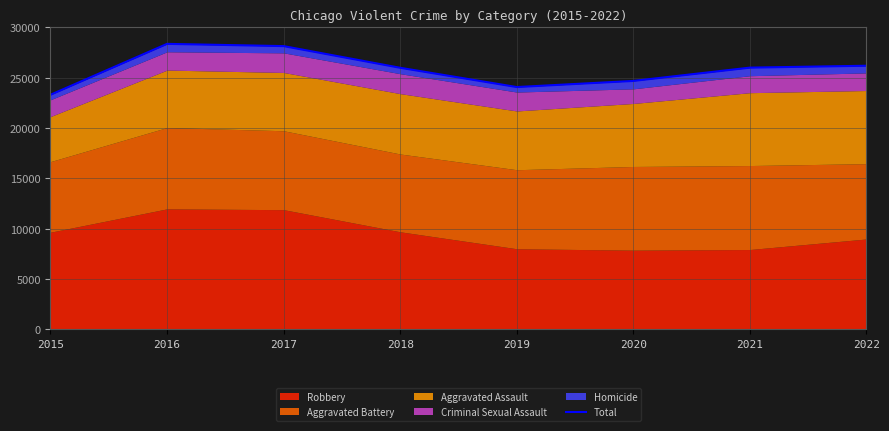

Between 2015 and 2019, which is larger?

2019